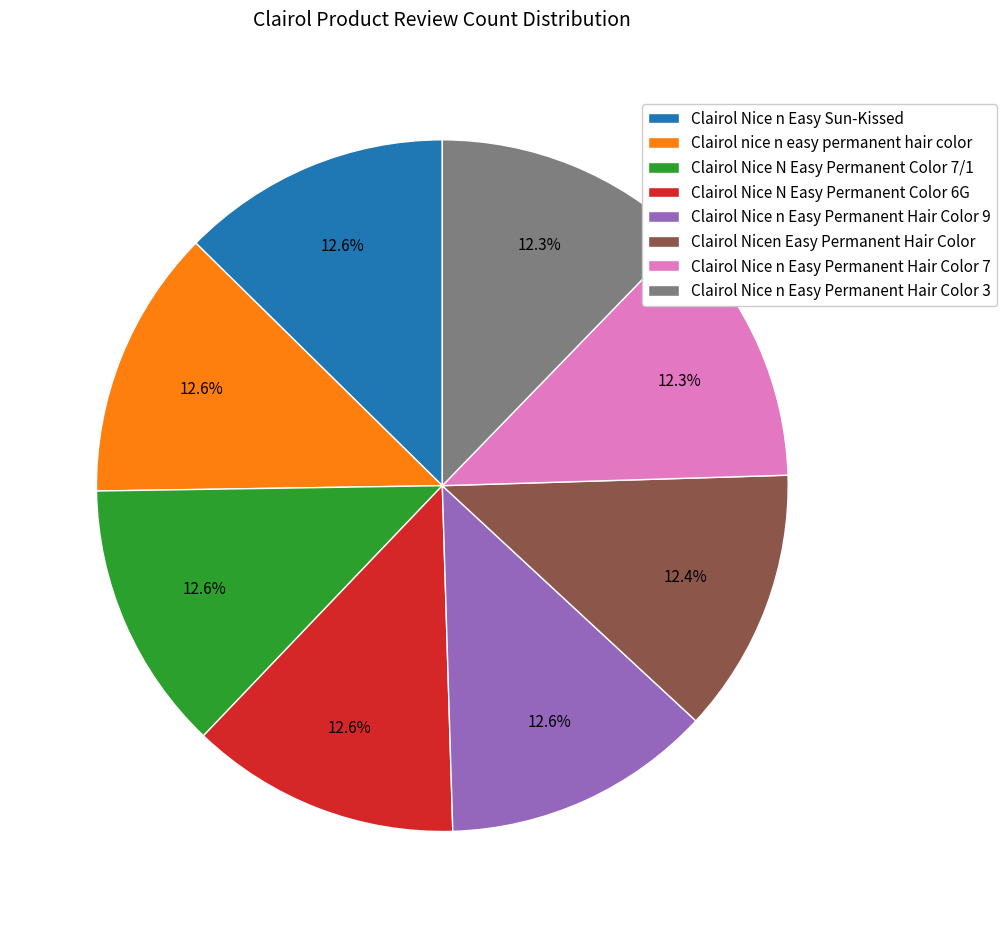

How many slices are in this pie chart?

8